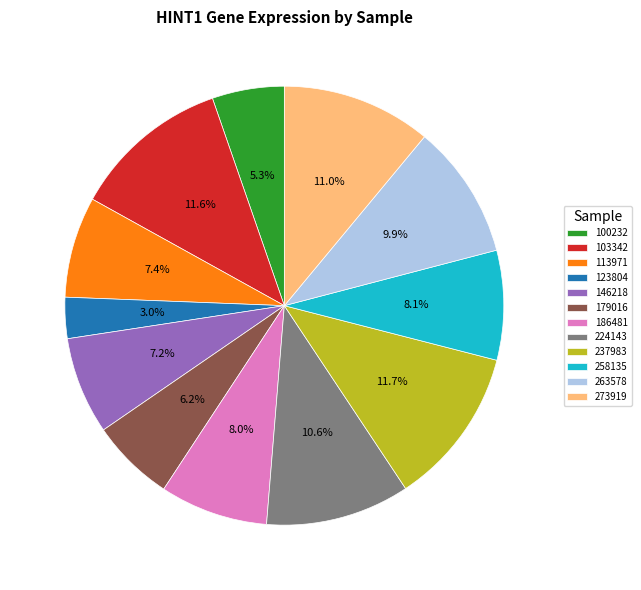

Does any single category account for the majority?

No